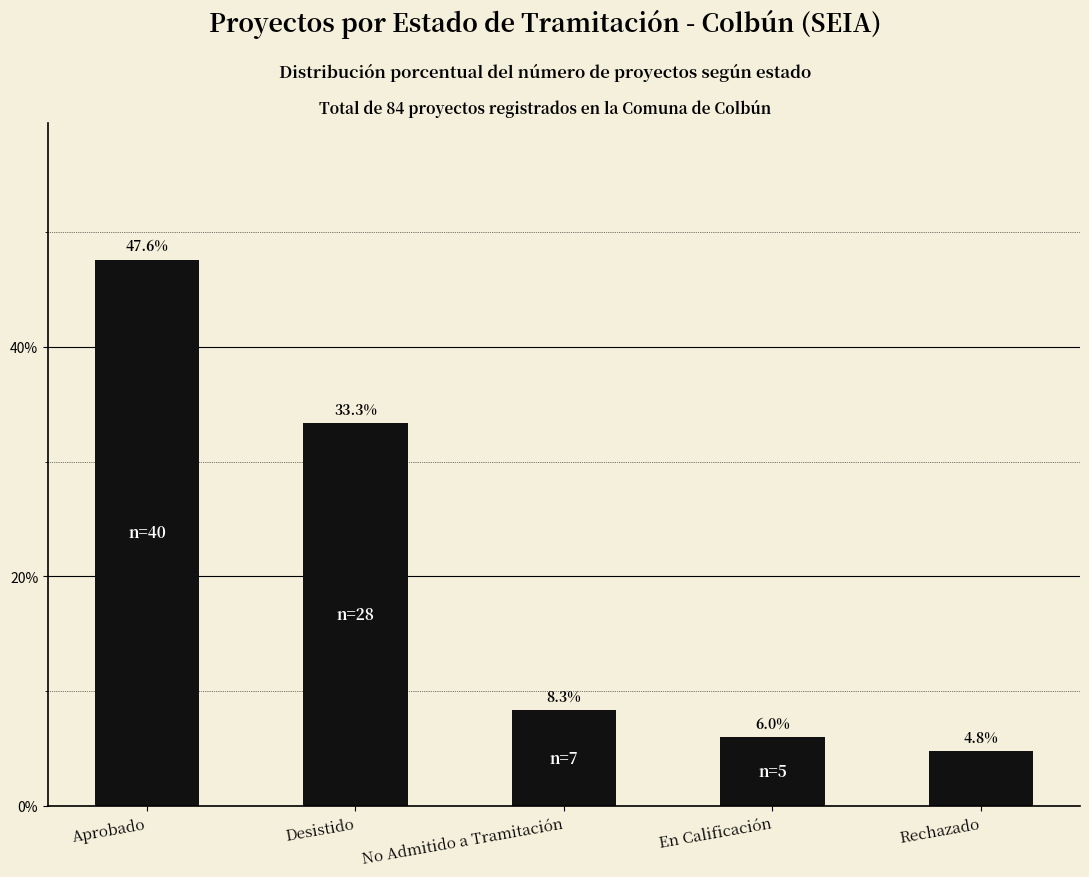

Reading right to left, list all the values displayed in this chart.

4.8	6.0	8.3	33.3	47.6